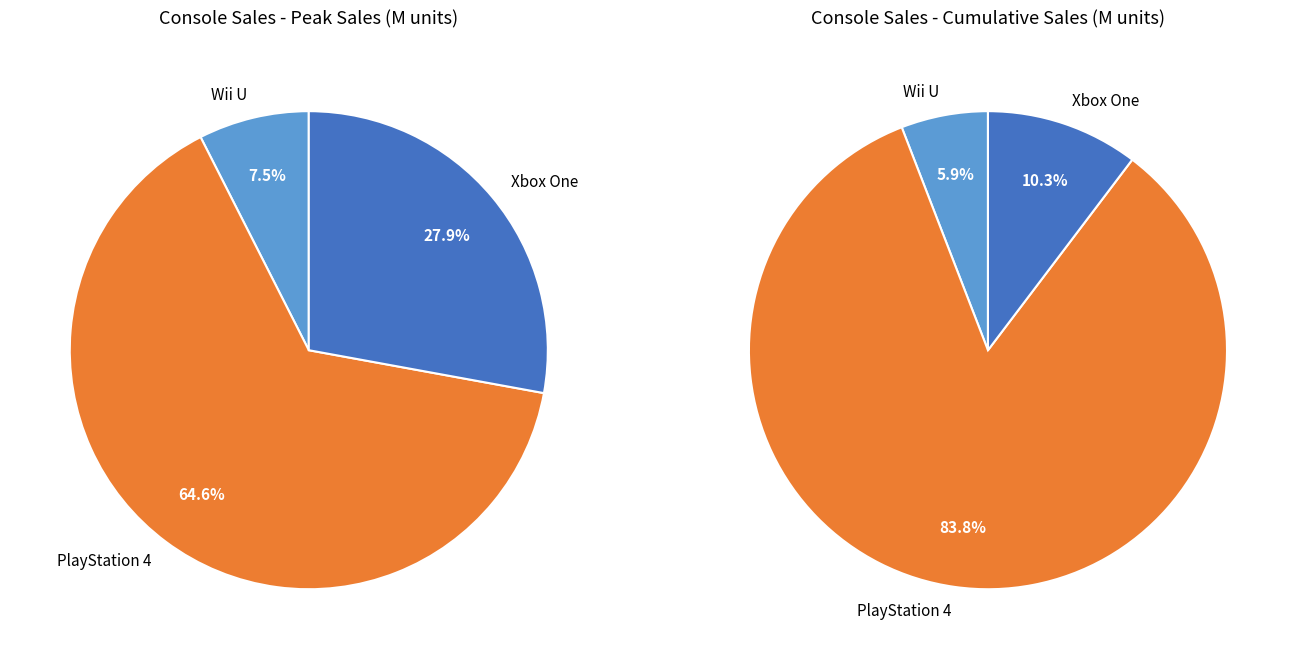

Which has a higher value, Wii U or Xbox One?

Xbox One